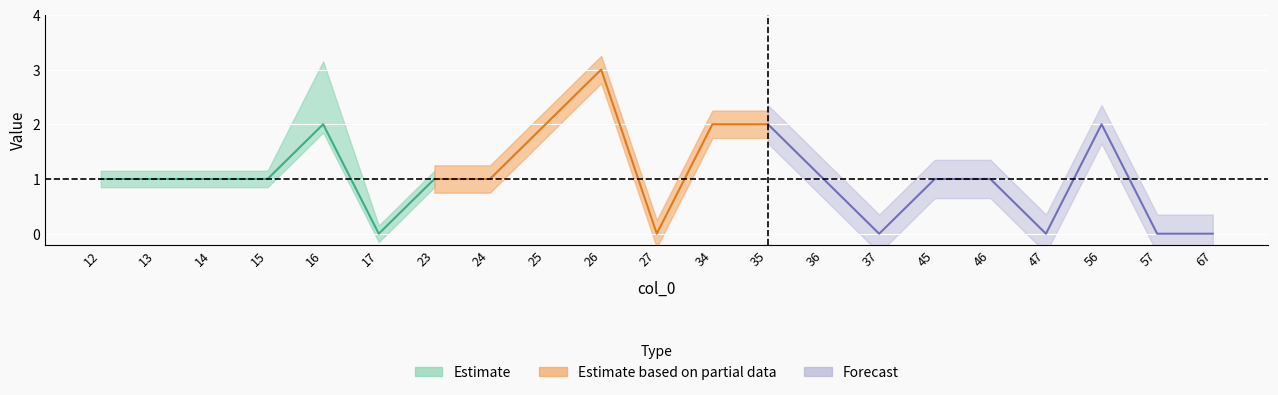

Is the value of col_3 at 56 greater than the value of col_1 at 17?

Yes